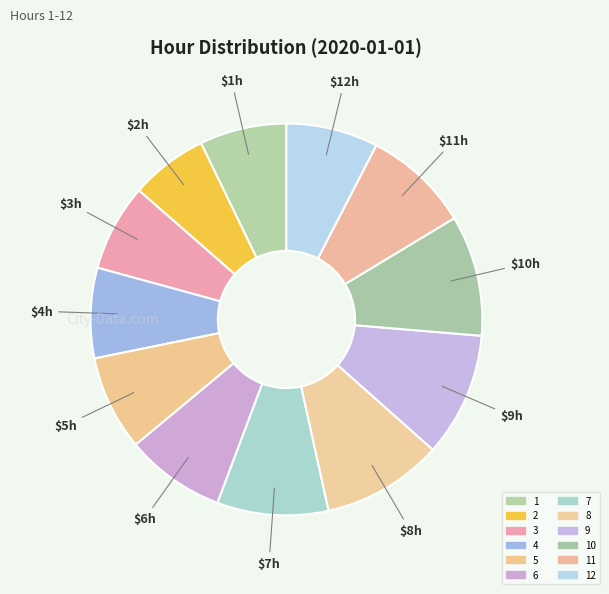

Which slice is the smallest?

2